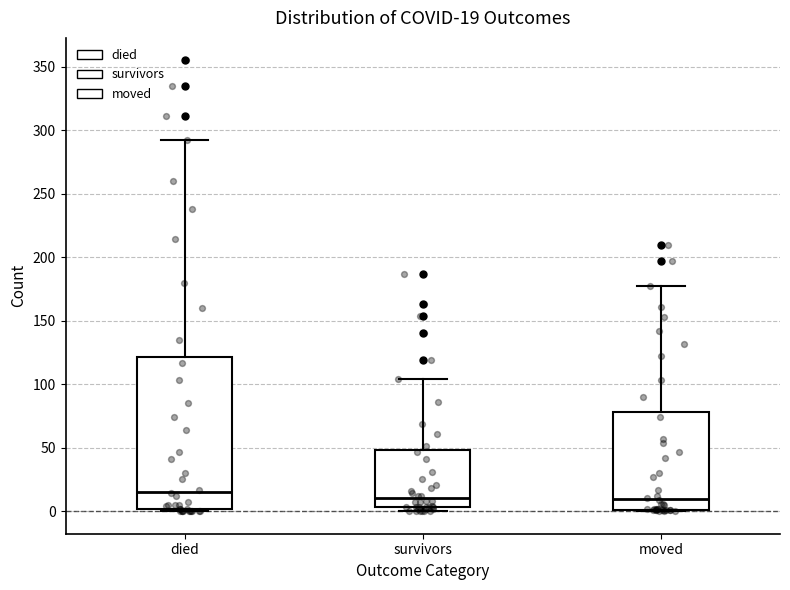

Comparing the boxes themselves (not the whiskers), which one is the tallest?

died